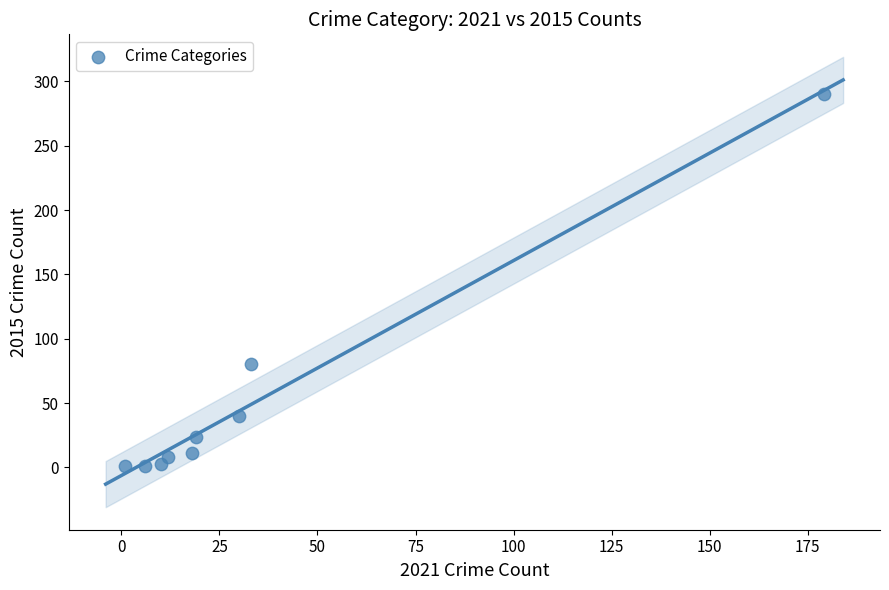

What is the range of X values (max minus min)?

178